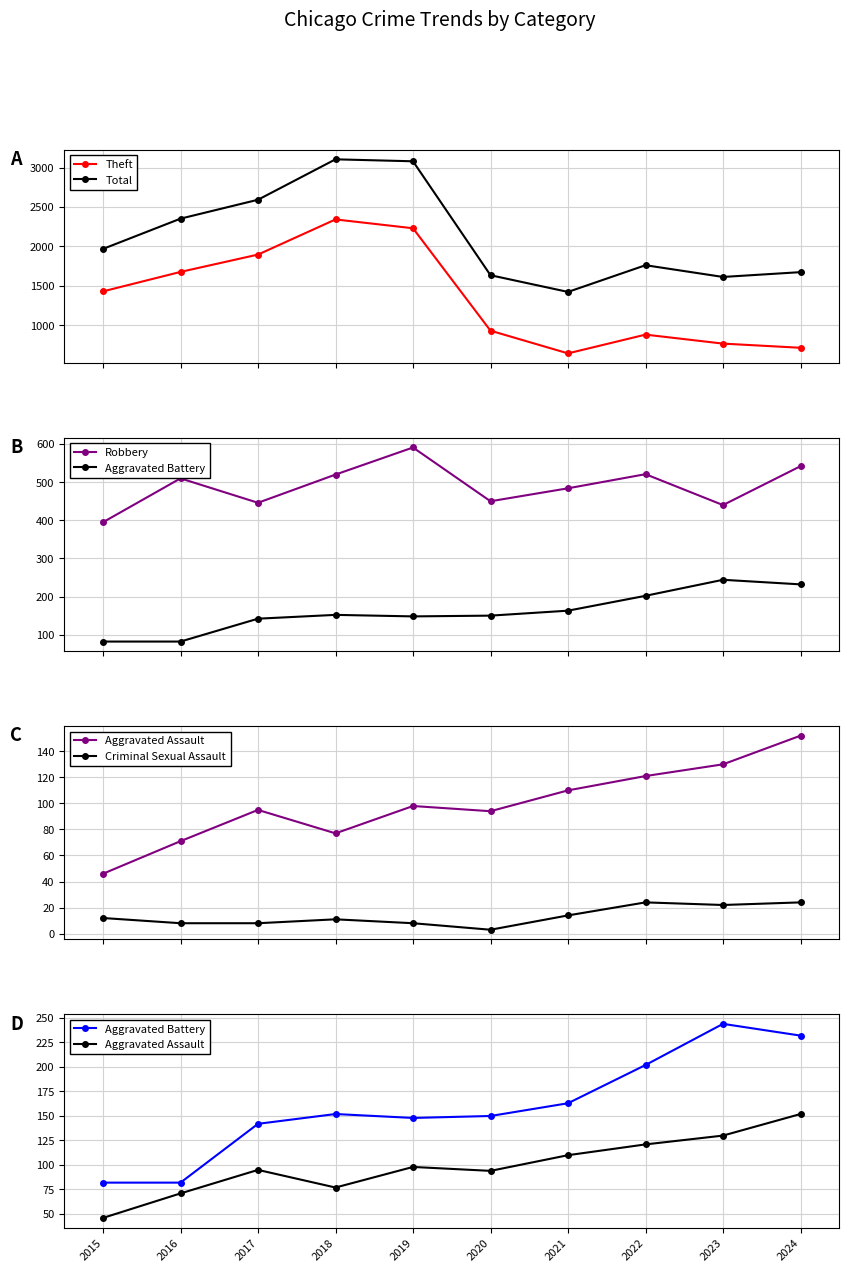

Which series has the largest total across all categories?

Total